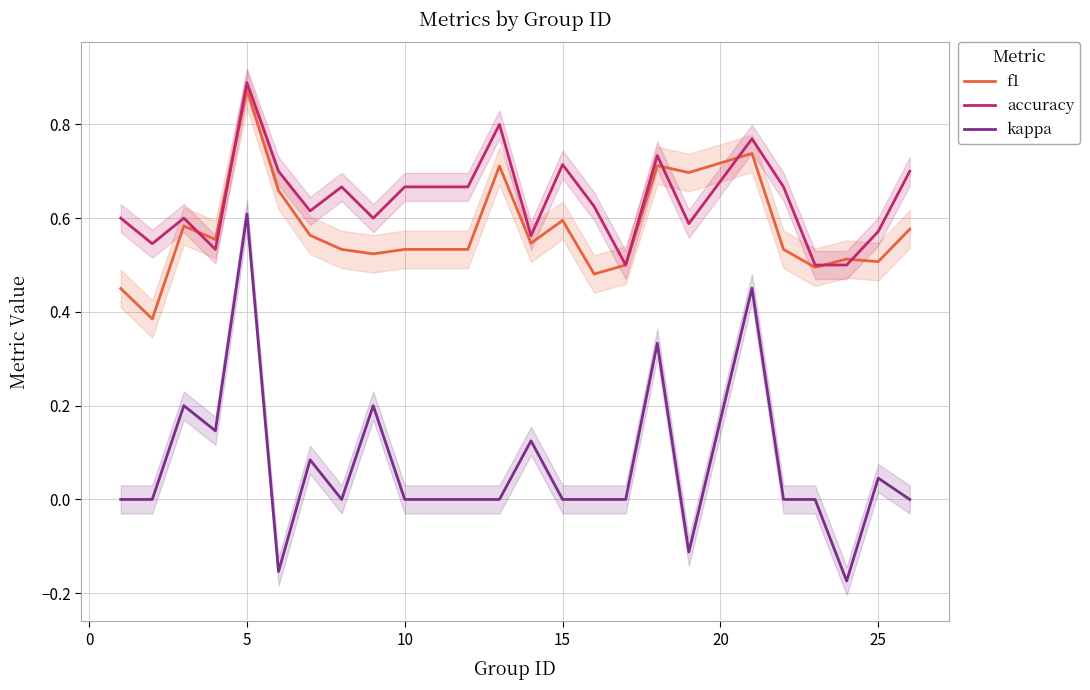

How many data points does each series have?

24